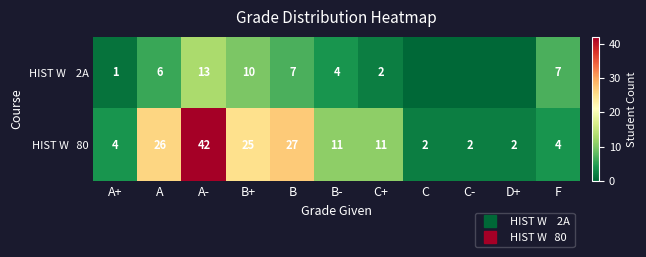

What is the lowest value of the HIST W 80 series?

2